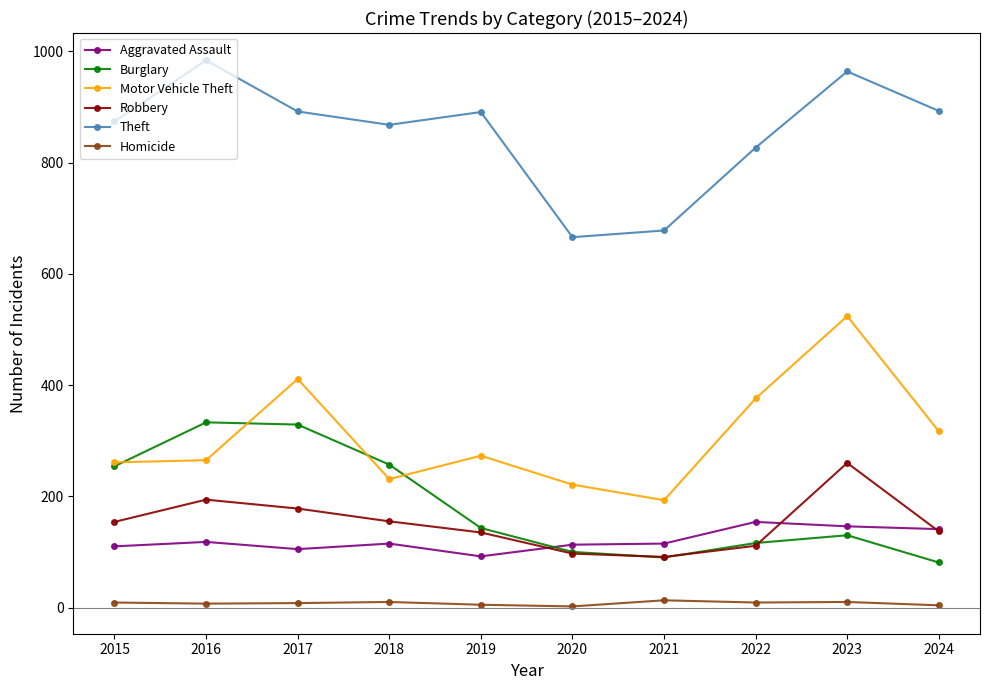

Between 2017 and 2023, which series saw the biggest shift?

Burglary